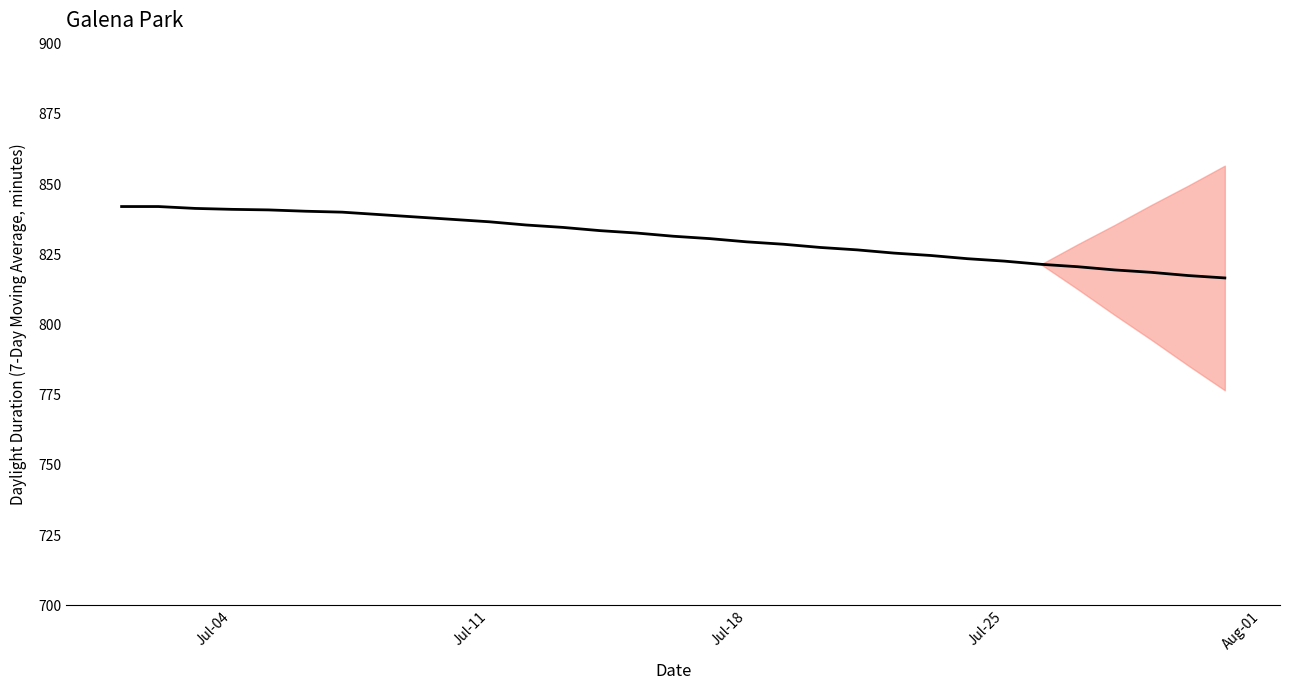

True or false: the data shows 1440.9 at Jul-18.

False